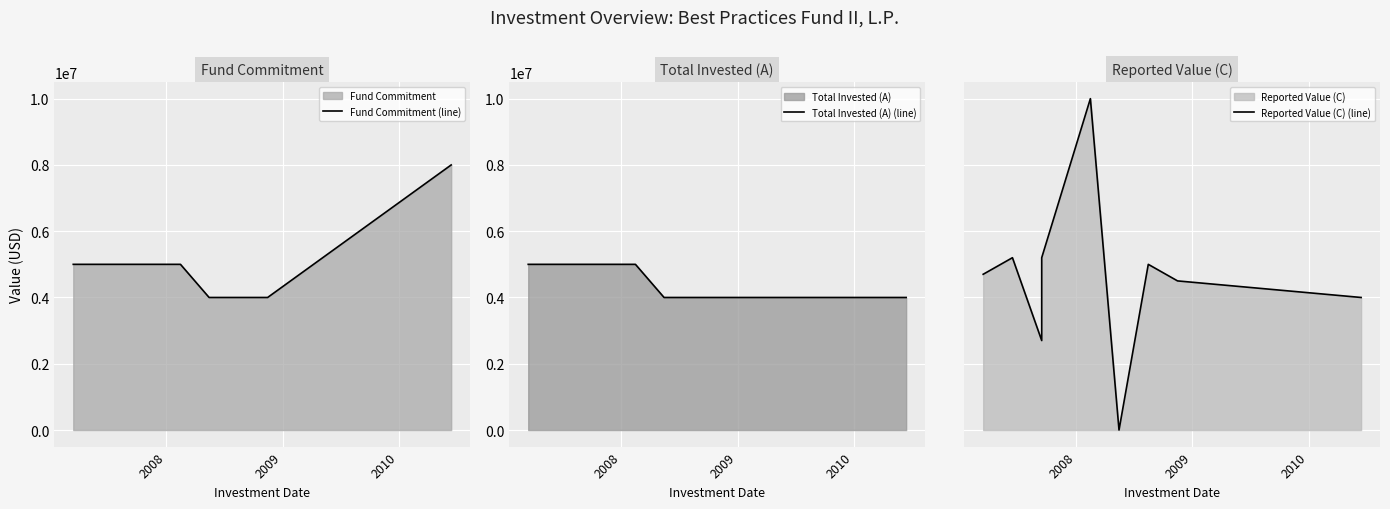

How many lines are shown in the chart?

3